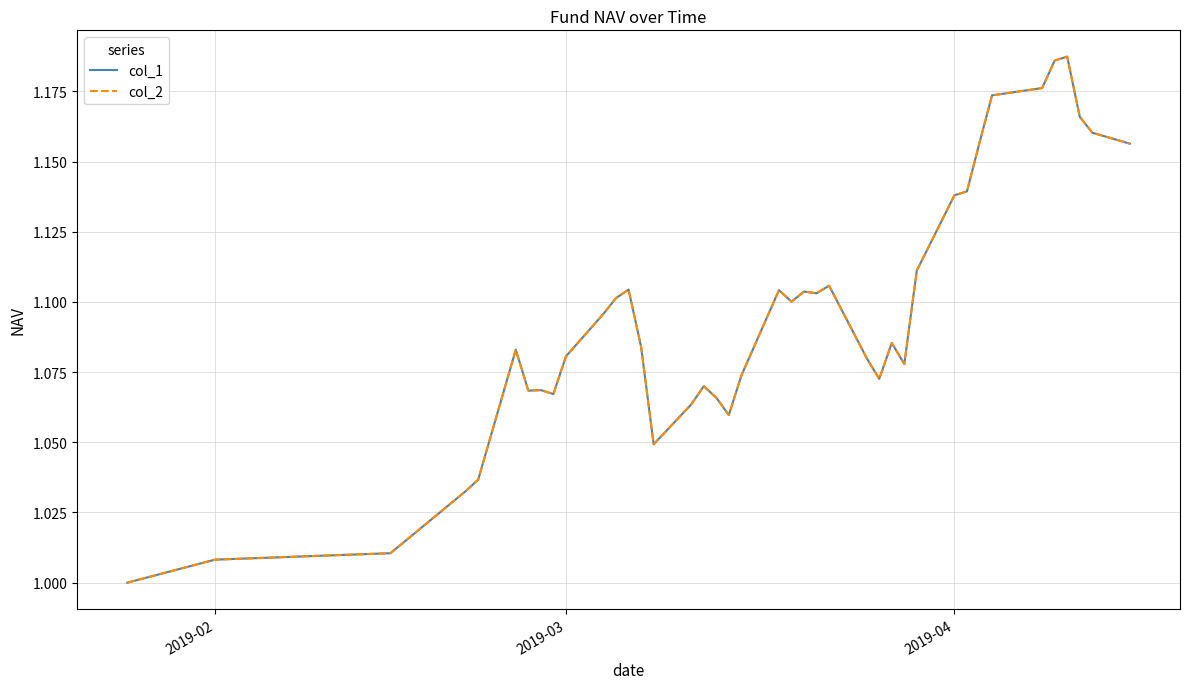

True or false: col_2 and col_1 intersect in this chart.

False